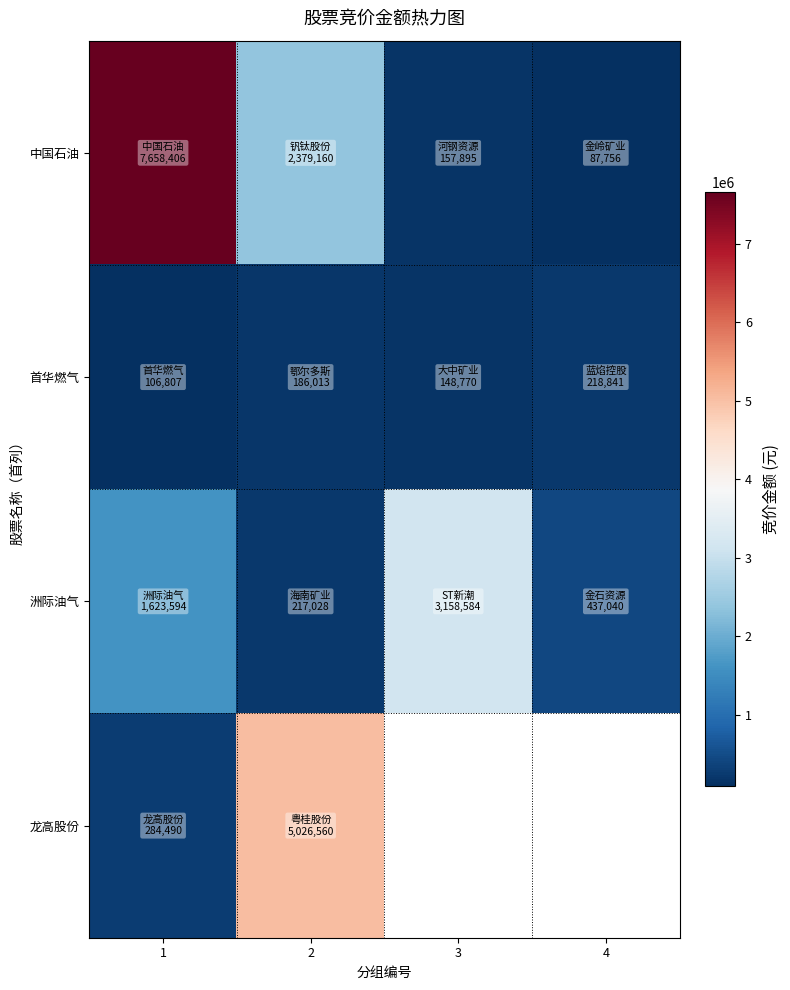

Is it true that 洲际油气 equals 1479466.1 at 3?

False